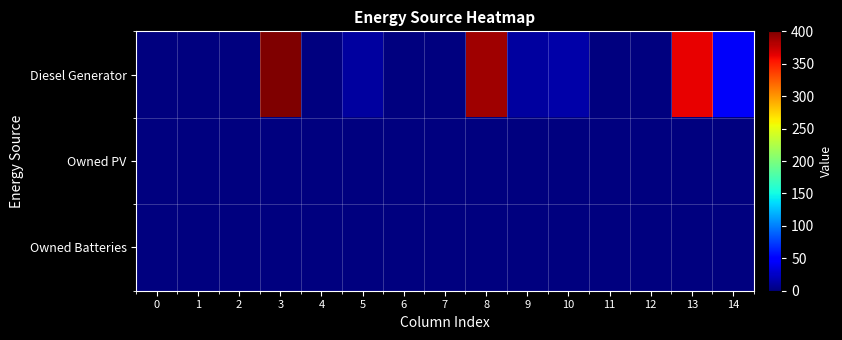

How many data points does each series have?

15